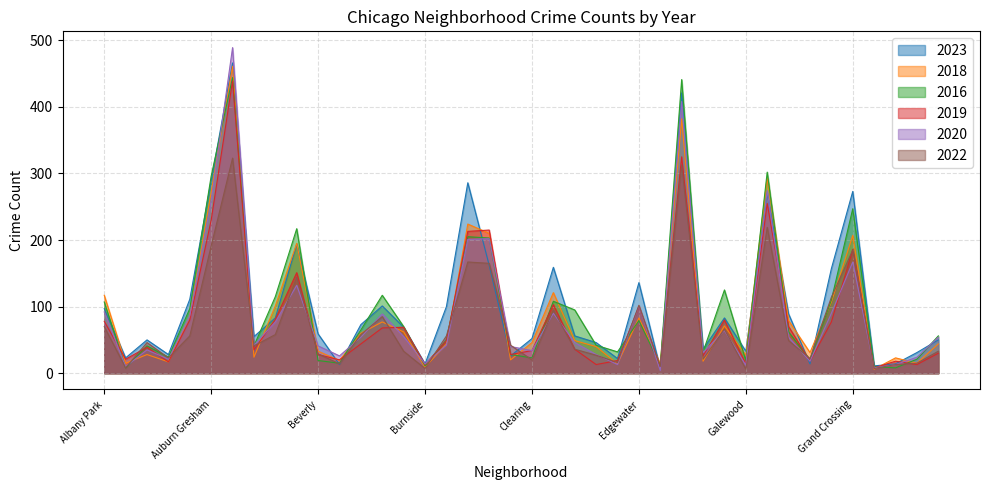

Where do 2016 and 2018 first cross each other?

Andersonville and Archer Heights